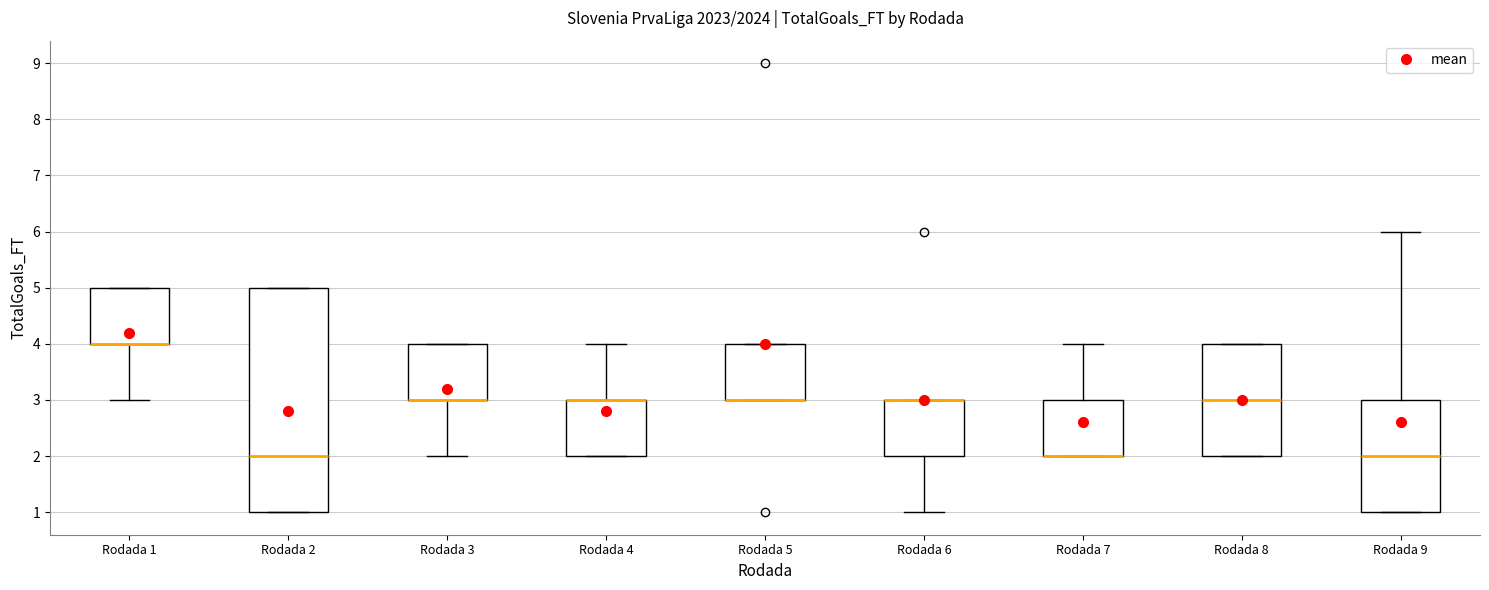

Where is the lower edge of the box for Rodada 5 on the y-axis? The values are not printed on the chart, so give them approximately, as read against the axis.

3